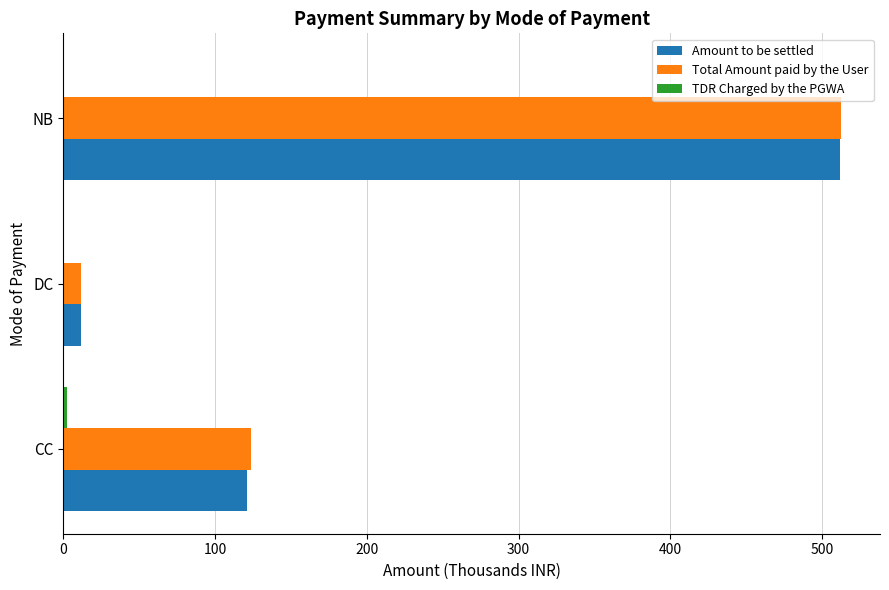

Which label corresponds to the largest value in the chart?

NB